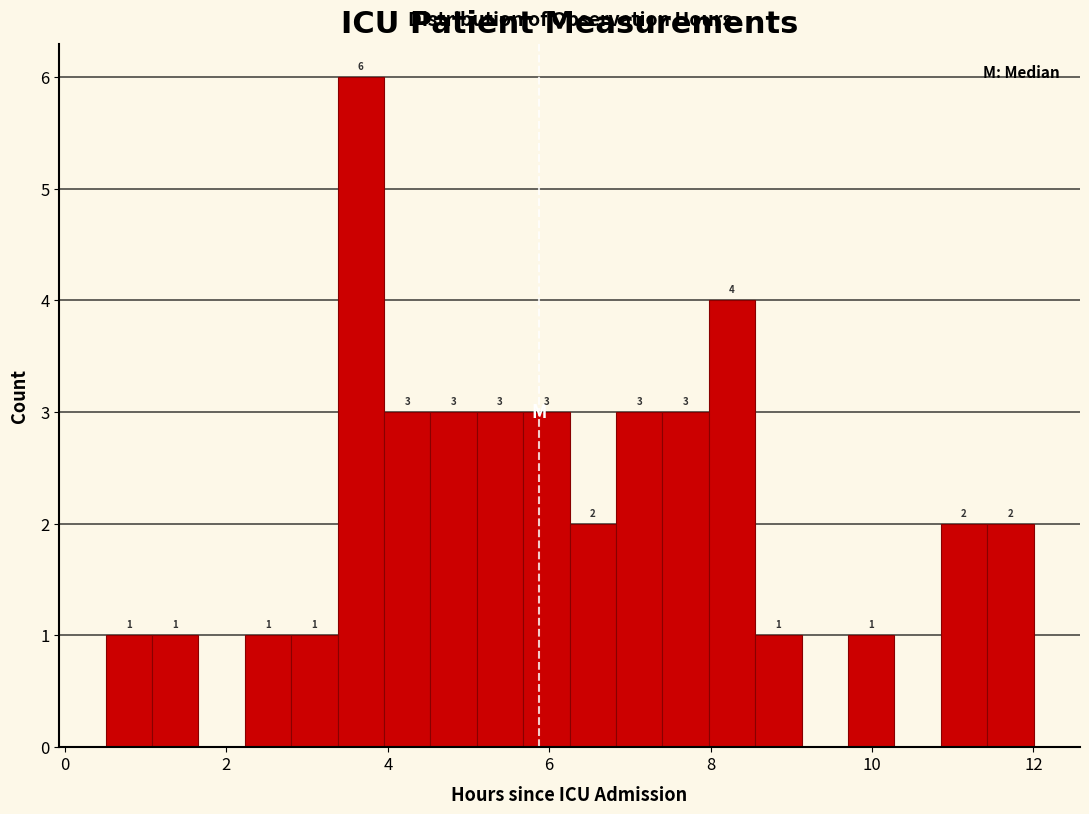

Around what value on the x-axis is the tallest bar? Give the approximate position of its centre, as read against the axis.

3.6